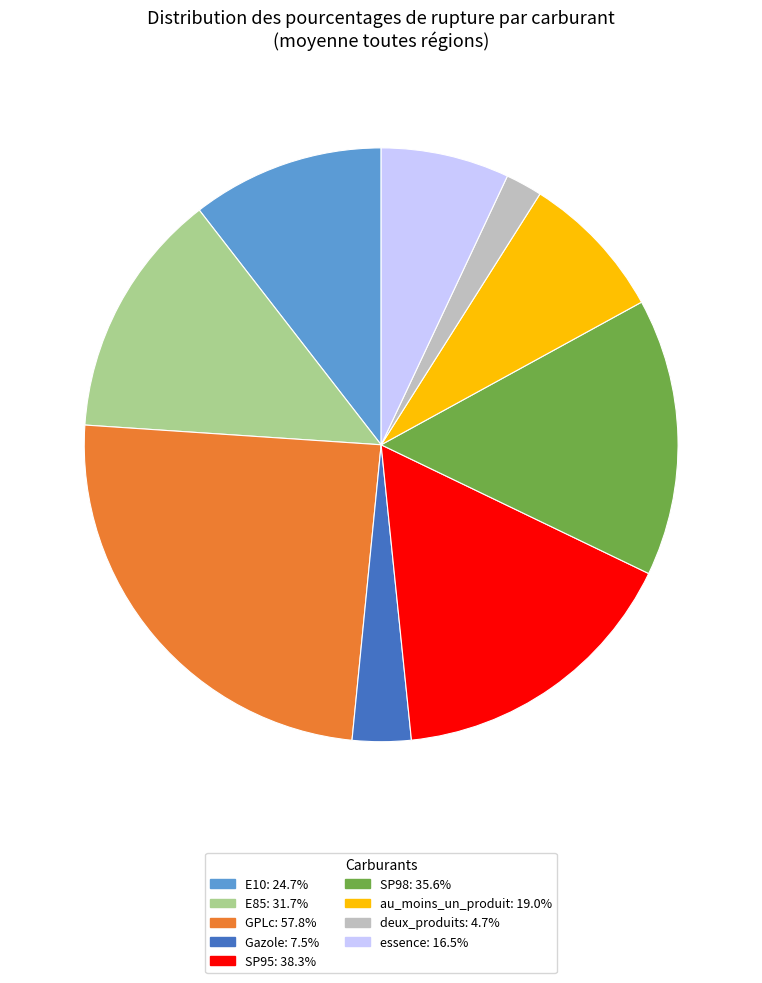

Count the number of slices in the pie.

9